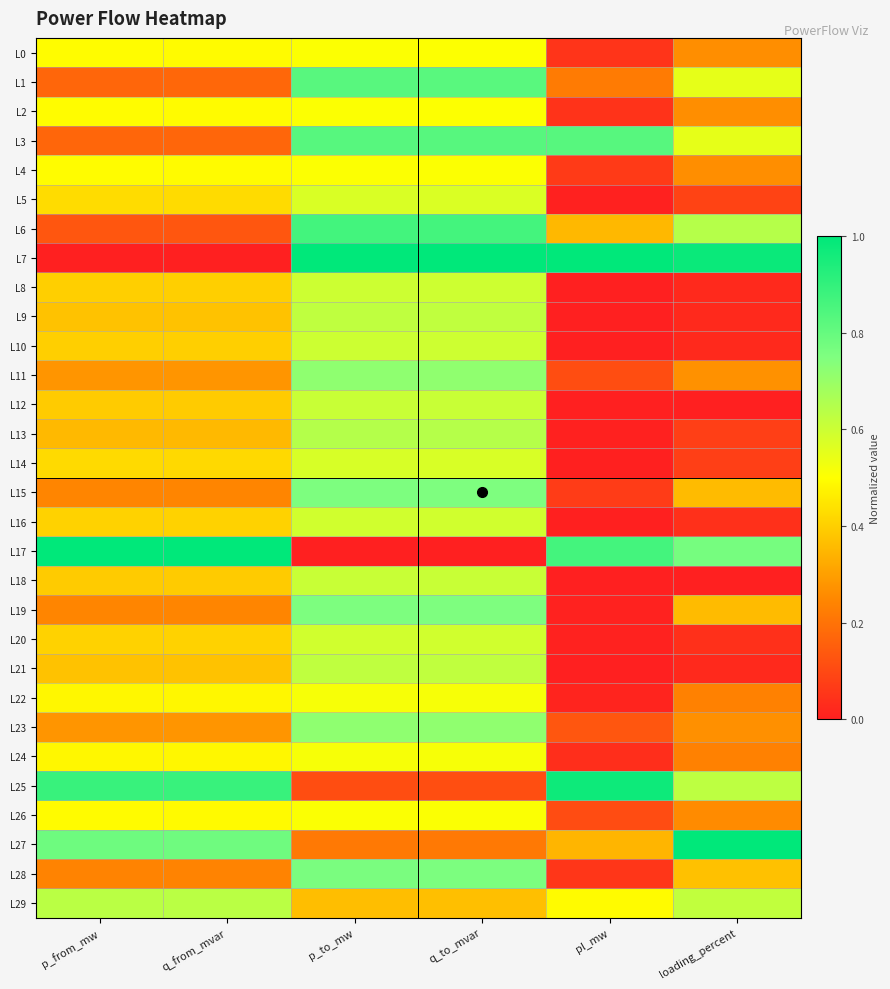

Which has a higher value, pl_mw or p_from_mw?

p_from_mw